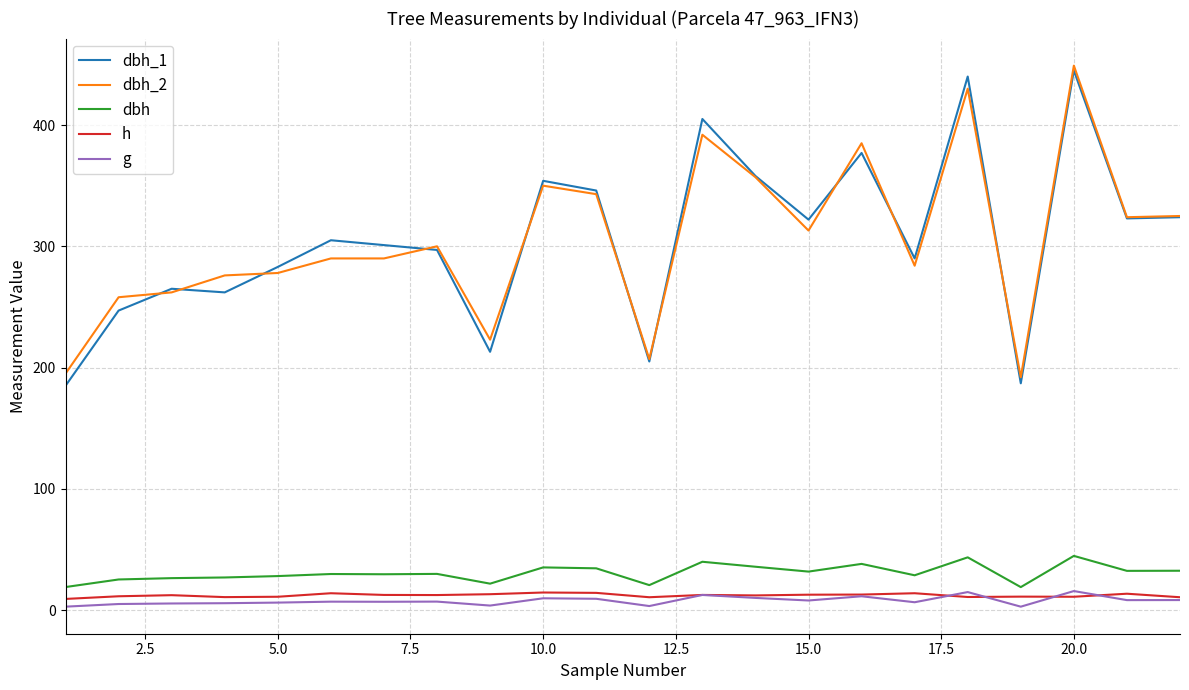

What is the minimum value for dbh_1?

185.0